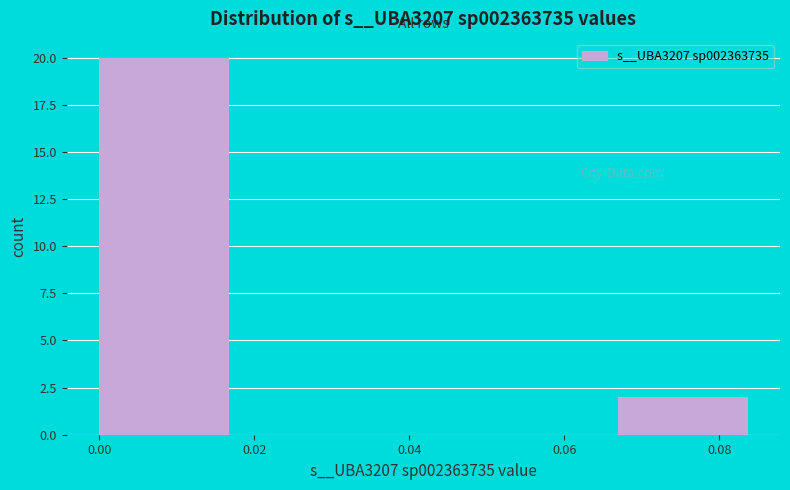

How tall is the bar that spans 0.066 to 0.084 on the x-axis? Neither the bar edges nor the heights are printed on the chart, so give them approximately, as read against the axes.

2